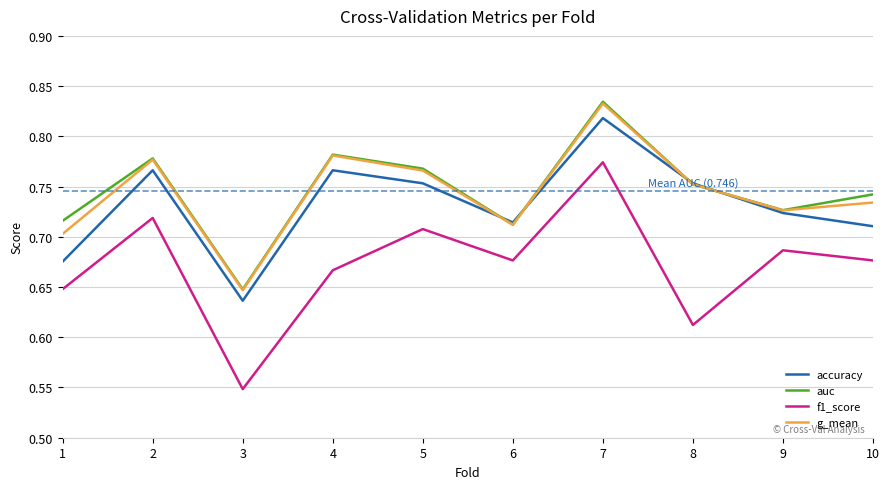

What is the spread (max minus min) of values at 4?

0.1